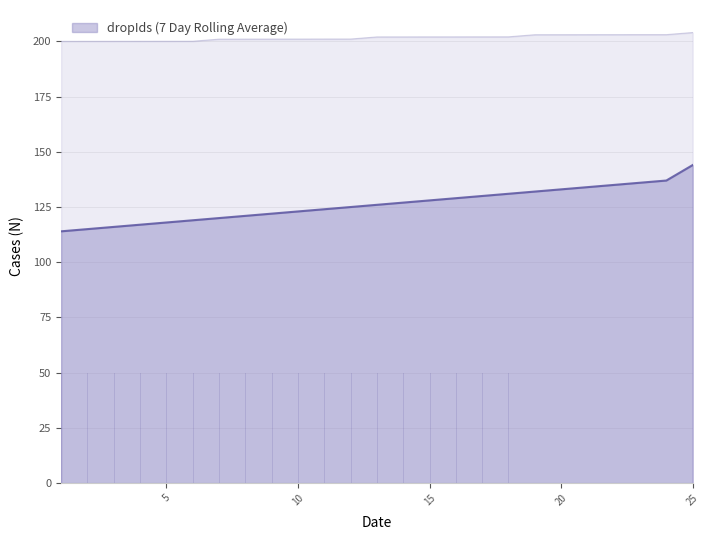

The value of itemId at 22 is 203.0. True or false?

True